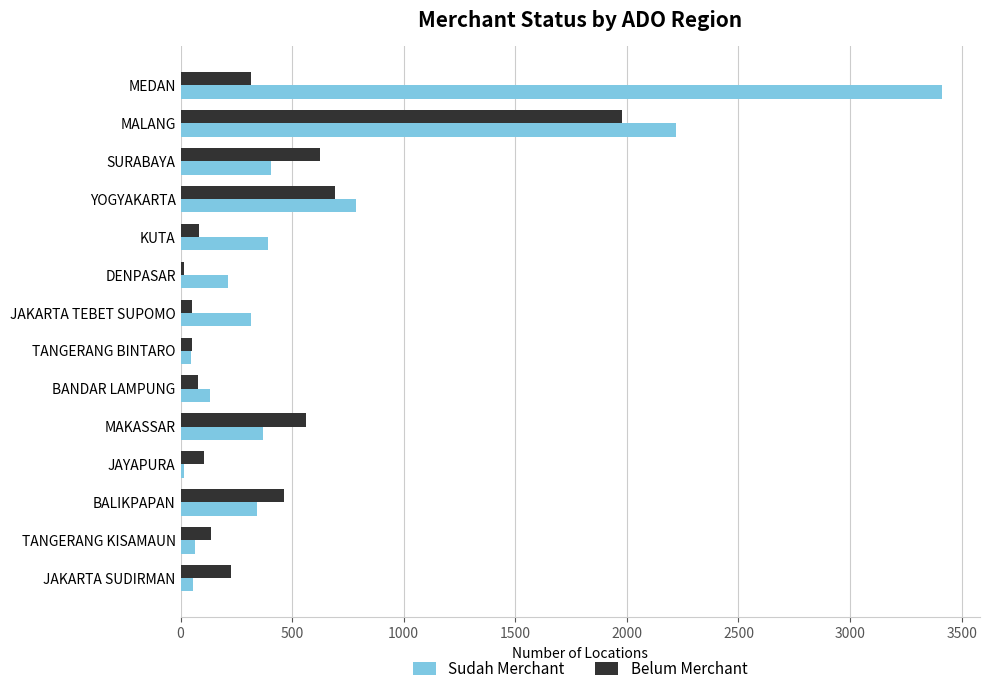

How many categories are shown in the chart?

14